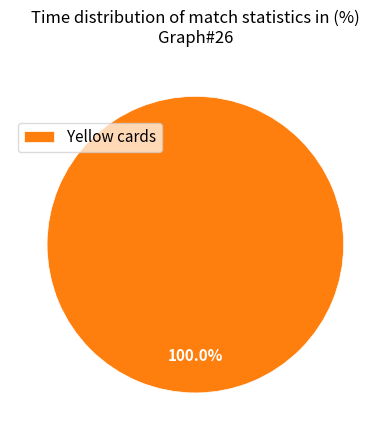

Which category accounts for the majority?

Yellow cards